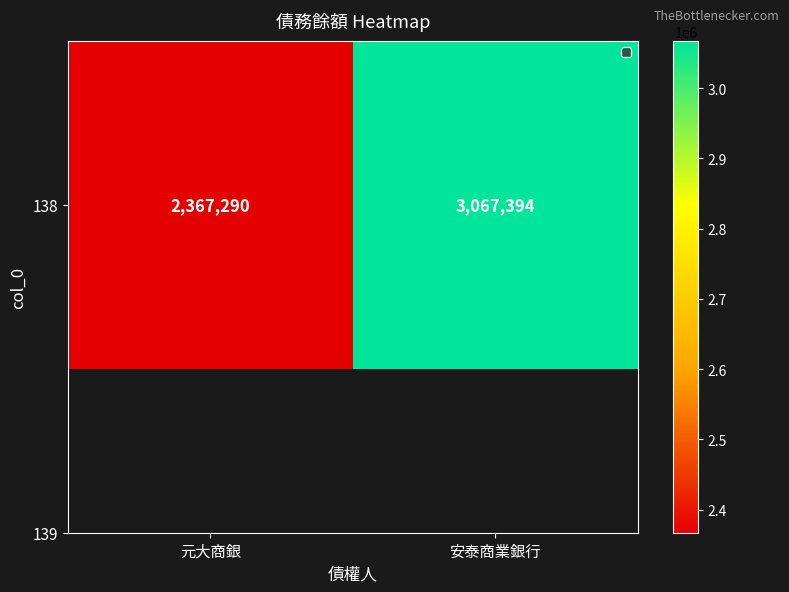

Count the number of categories in the chart.

2